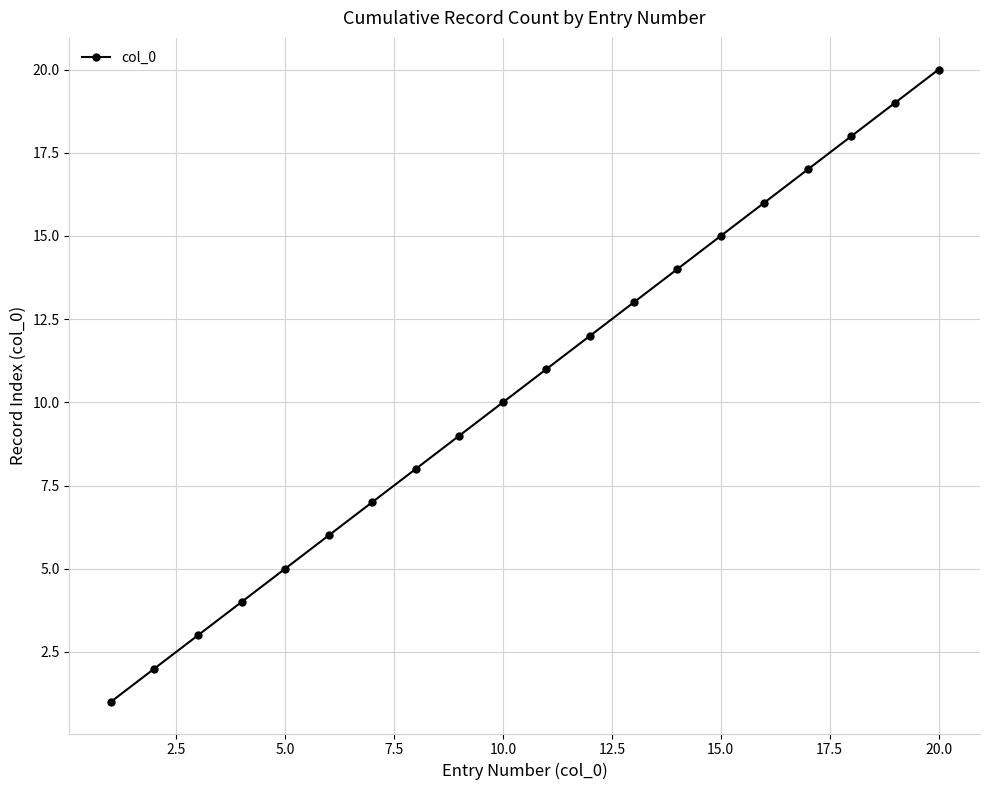

What is the maximum value shown in the chart?

20